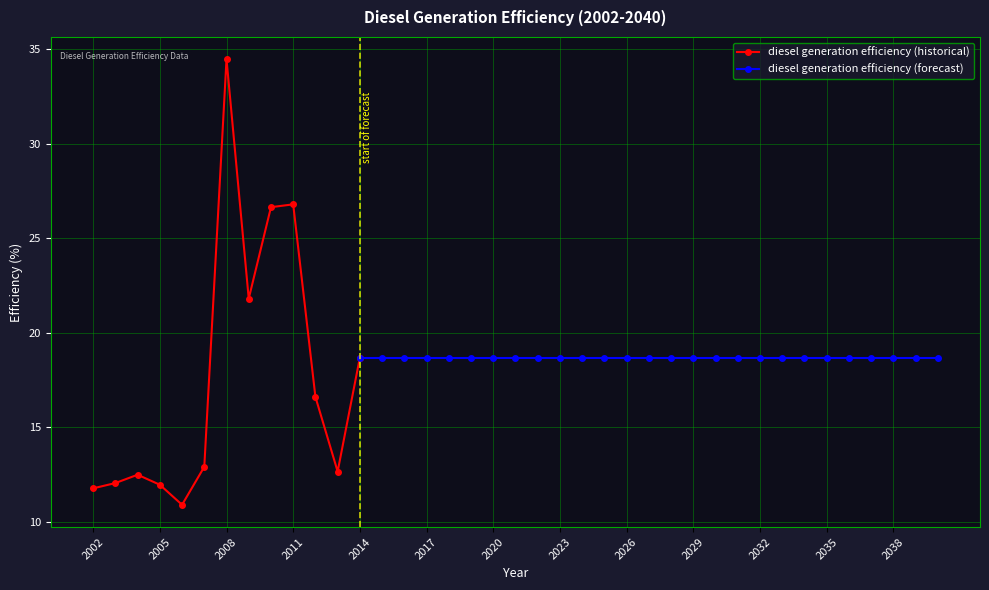

Does the chart have visible grid lines?

Yes